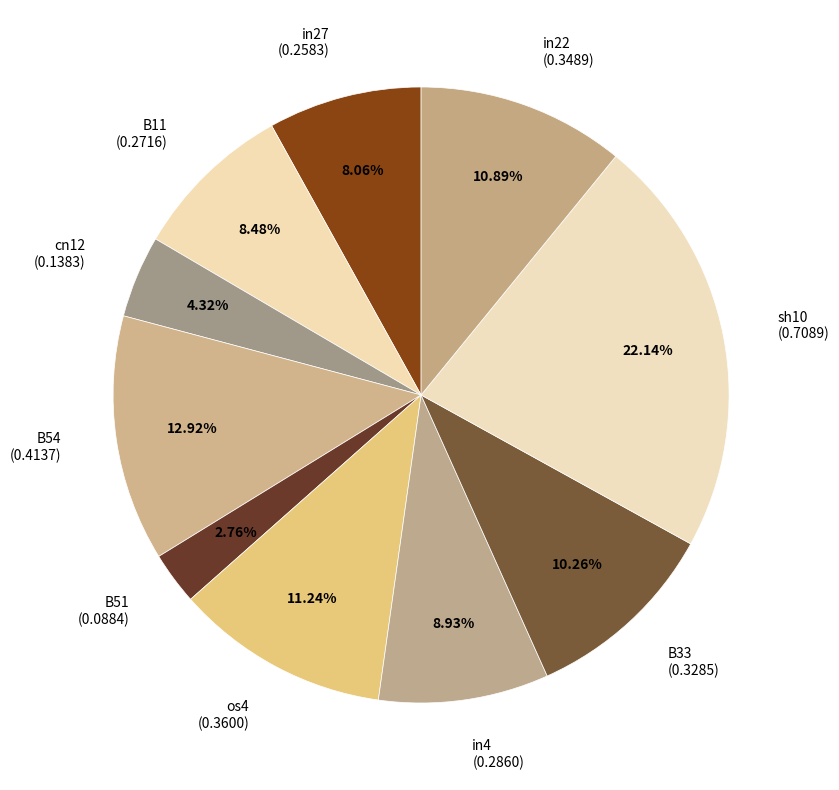

Combined, what portion of the pie is sh10 and in22?

33.0%